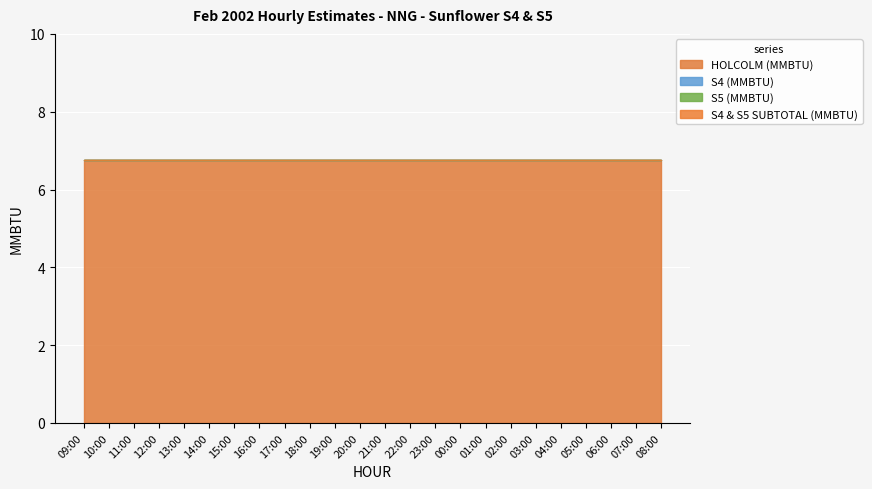

List the series in order of their peak value, lowest first.

S4 (MMBTU), S5 (MMBTU), S4 & S5 SUBTOTAL (MMBTU), HOLCOLM (MMBTU)